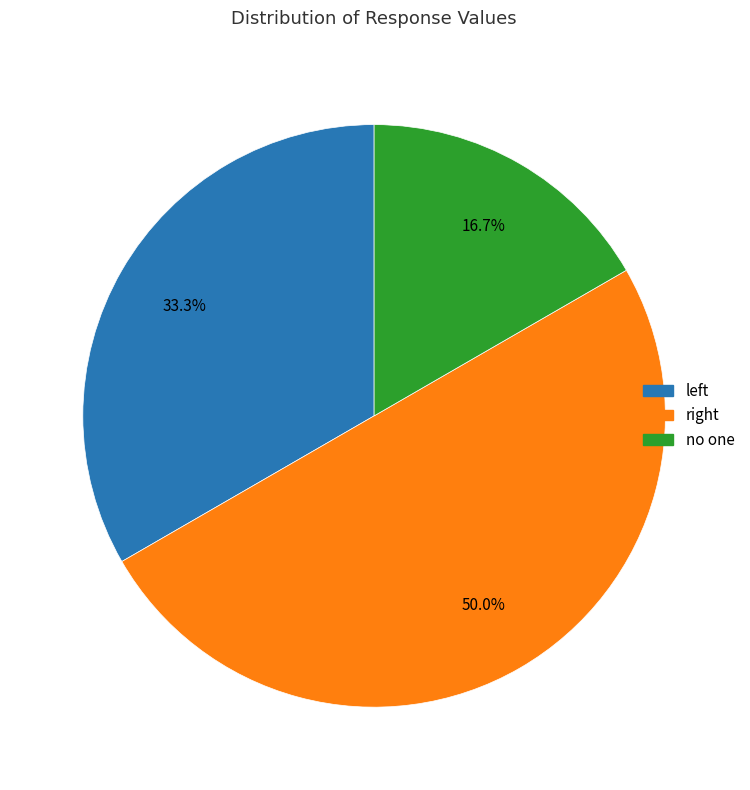

The no one slice represents 29% of the pie. True or false?

False